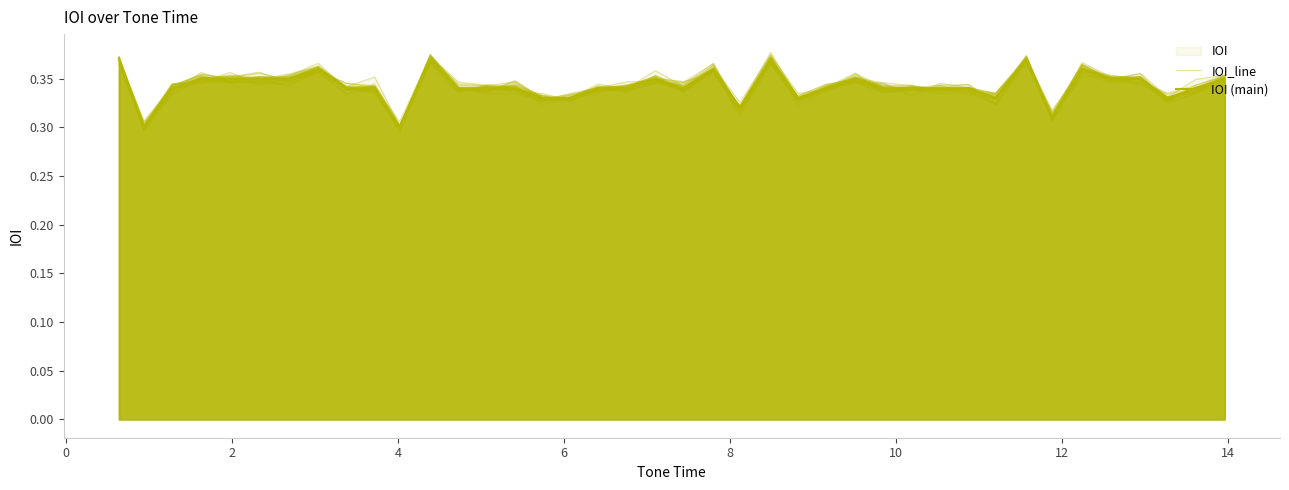

How many lines are shown in the chart?

2